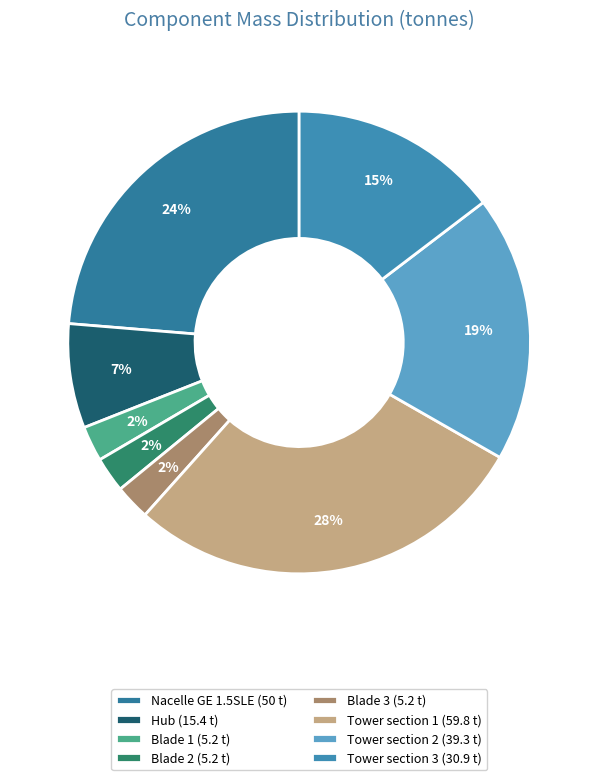

The Tower section 2 slice represents 19% of the pie. True or false?

True